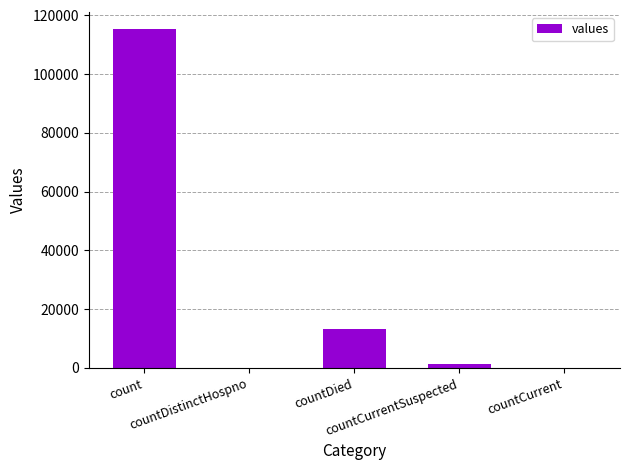

How many distinct data groups are displayed?

1